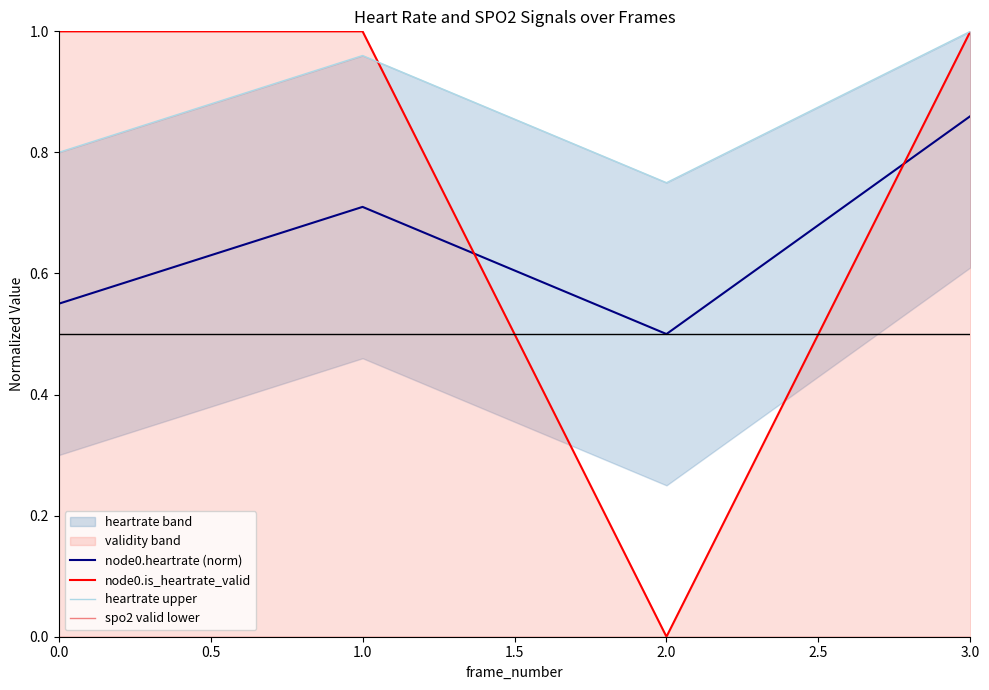

What is the lowest value of the heartrate upper series?

0.8